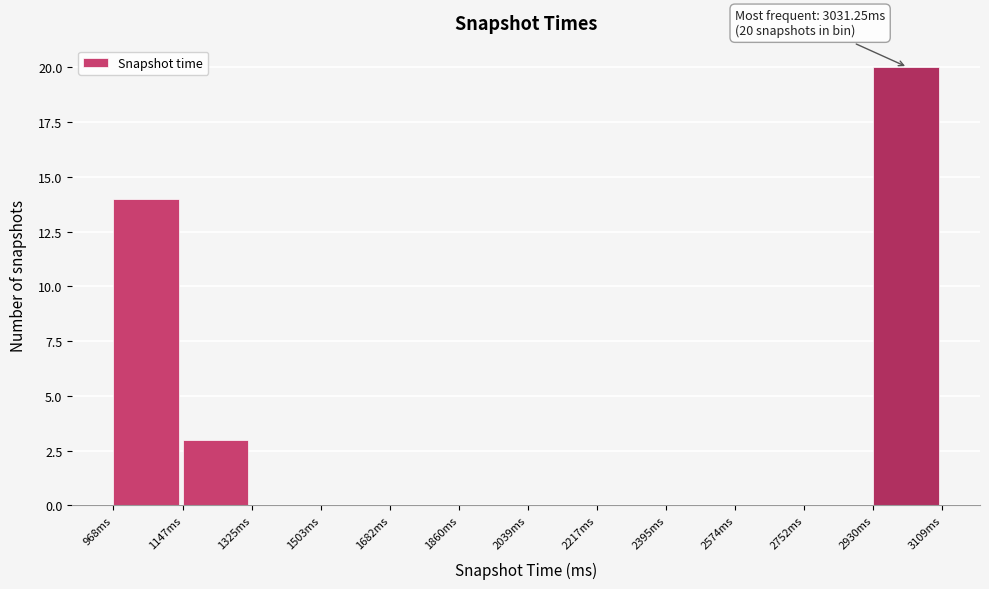

Which range on the x-axis has the tallest bar?

2940 to 3100